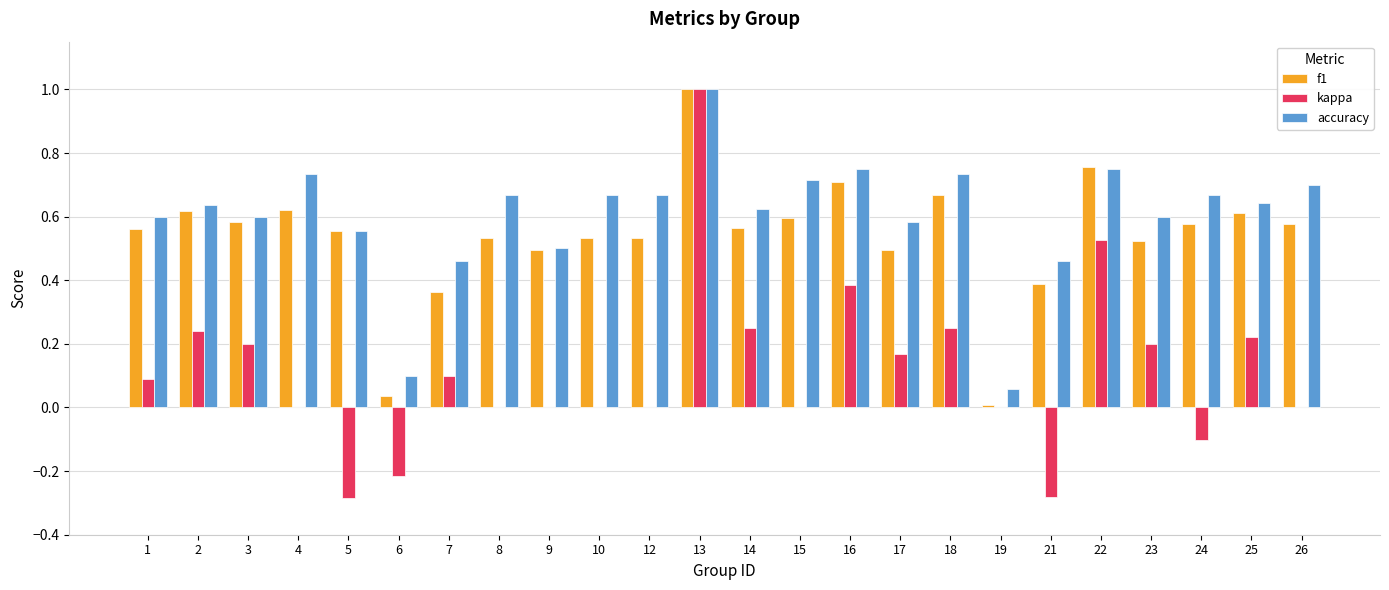

Are the bars grouped side by side (vs. stacked)?

Yes